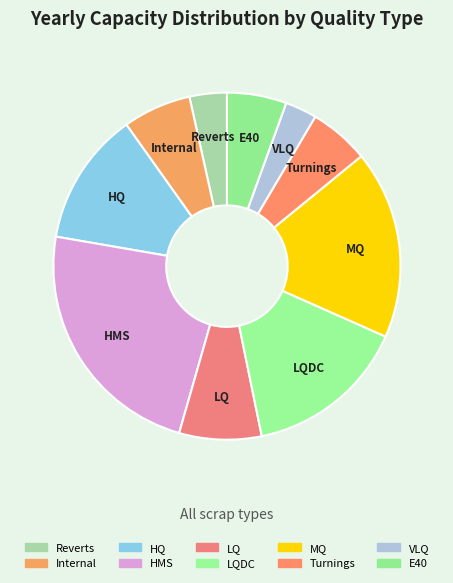

Does any single category account for the majority?

No